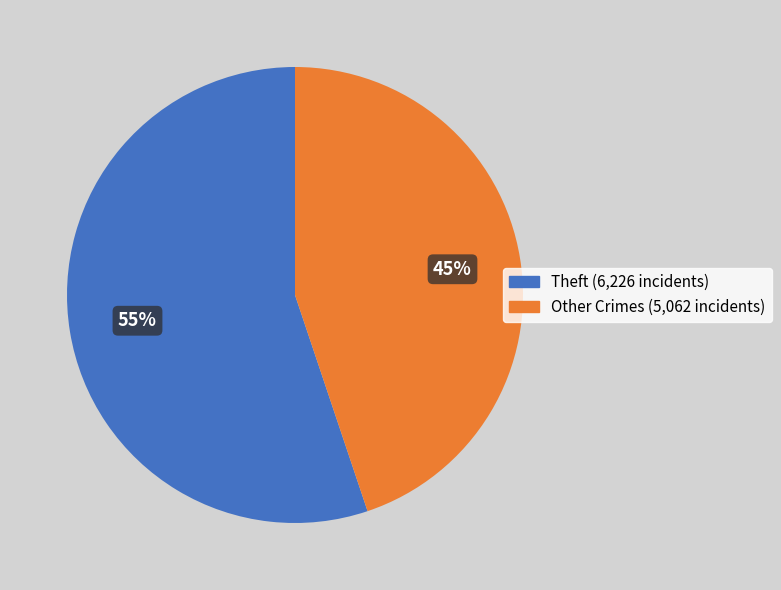

To the nearest percent, what is the difference between the largest and smallest slice percentages?

10%